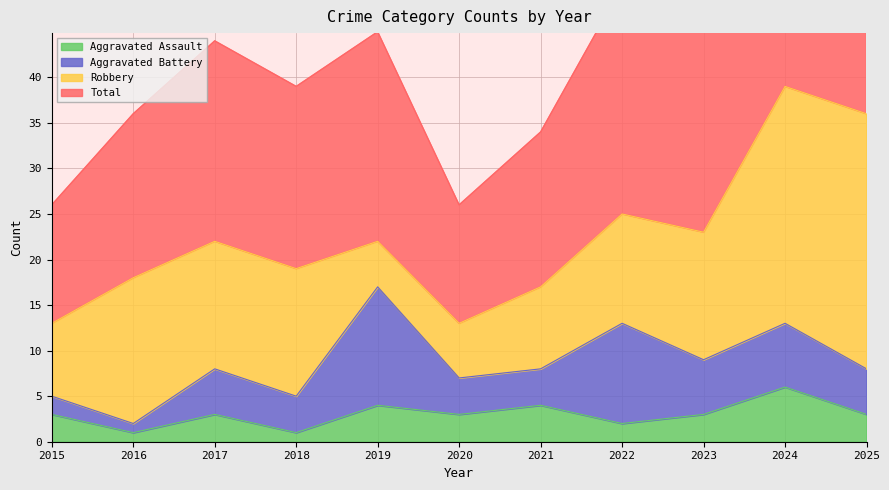

In Aggravated Assault, how many points are lower than both neighbors (excluding endpoints)?

4